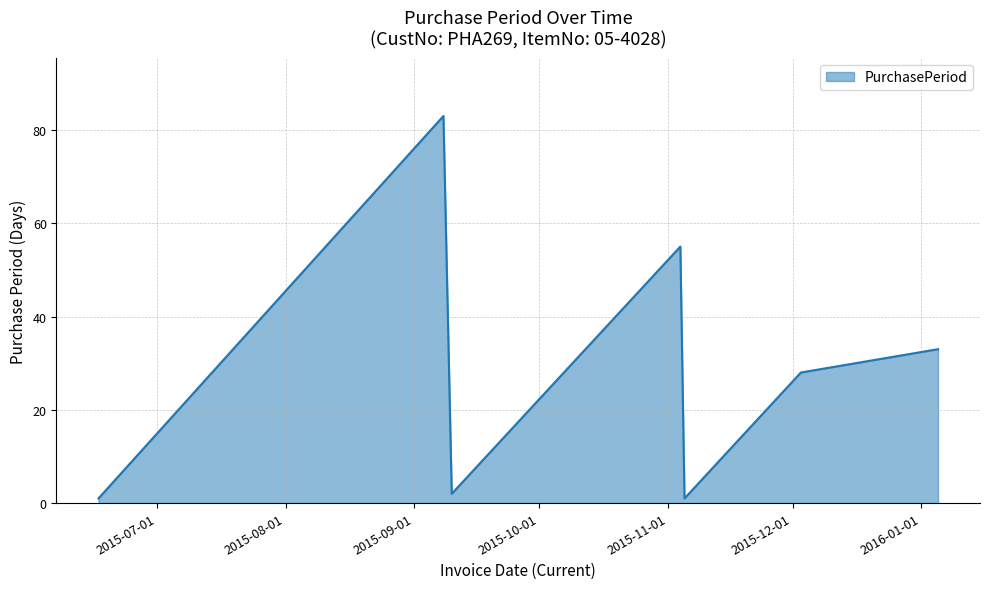

What is the difference between the maximum and minimum values?

82